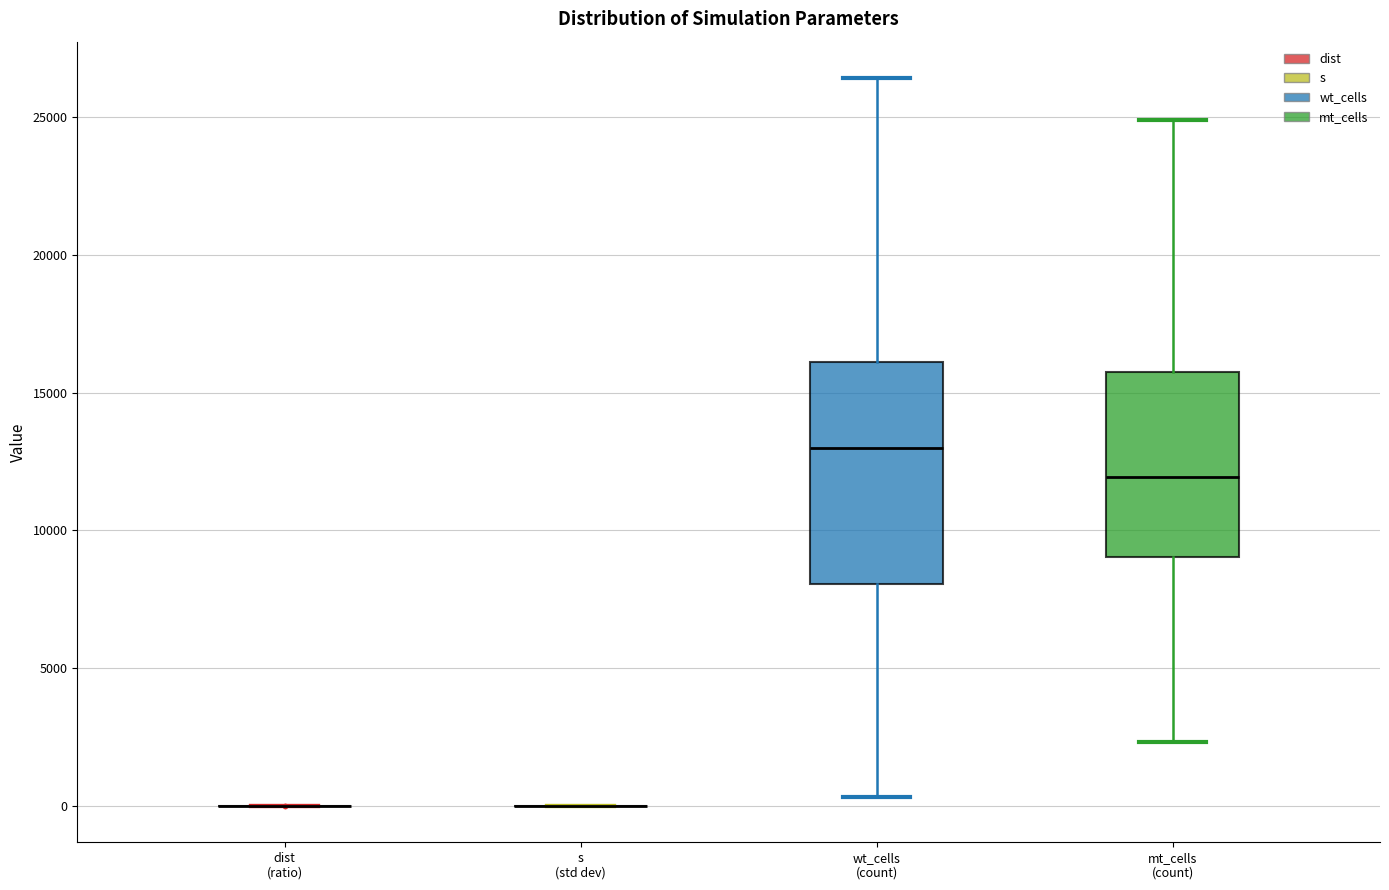

Reading left to right, transcribe this box plot: for each box, give where its median line is, the range the box spans, and where its two whiskers end, as read against the y-axis. The values are not printed on the chart, so give them approximately, as read against the axis.

dist (ratio): box collapsed to a line at 0, whiskers 0 to 0
s (std dev): box collapsed to a line at 0, whiskers 0 to 0
wt_cells (count): median 13000, box 8000 to 16000, whiskers 500 to 26500
mt_cells (count): median 12000, box 9000 to 16000, whiskers 2500 to 25000